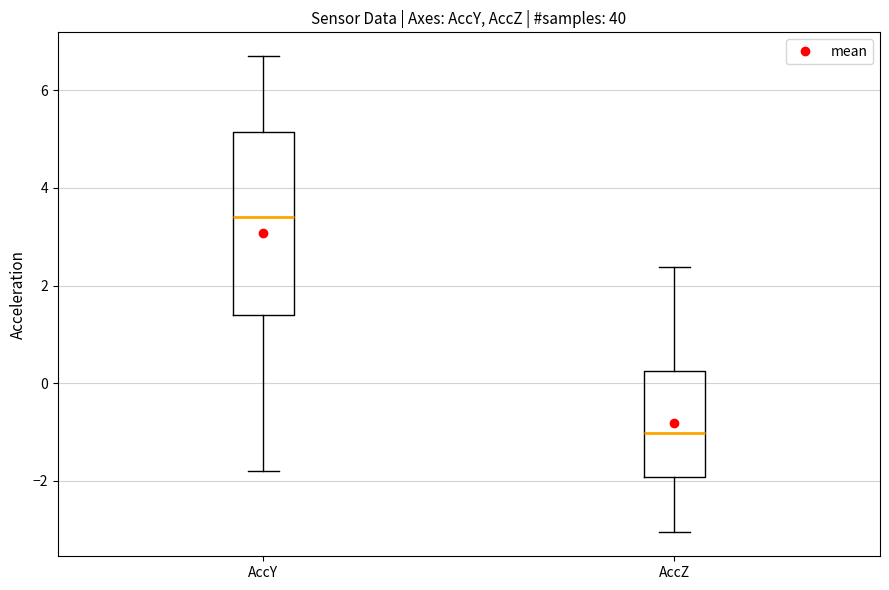

Which box has the lowest median line?

AccZ